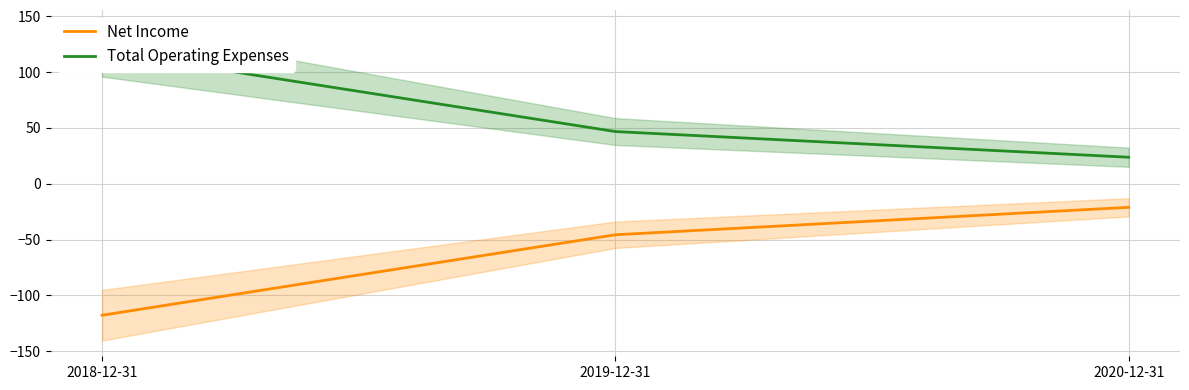

Reading left to right, what are all the values shown in this chart?

Net Income: -117.8	-45.7	-21.1
Total Operating Expenses: 118.8	46.8	23.8